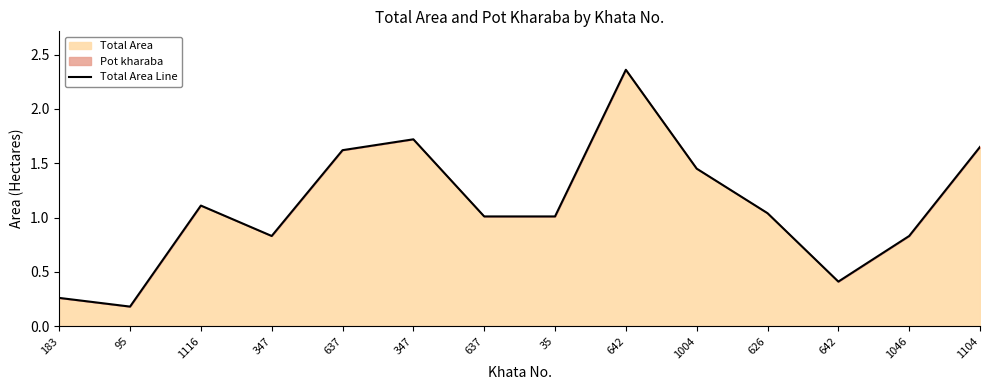

List the labels in order of value, smallest first.

95, 183, 642, 347, 1046, 637, 35, 626, 1116, 1004, 637, 1104, 347, 642